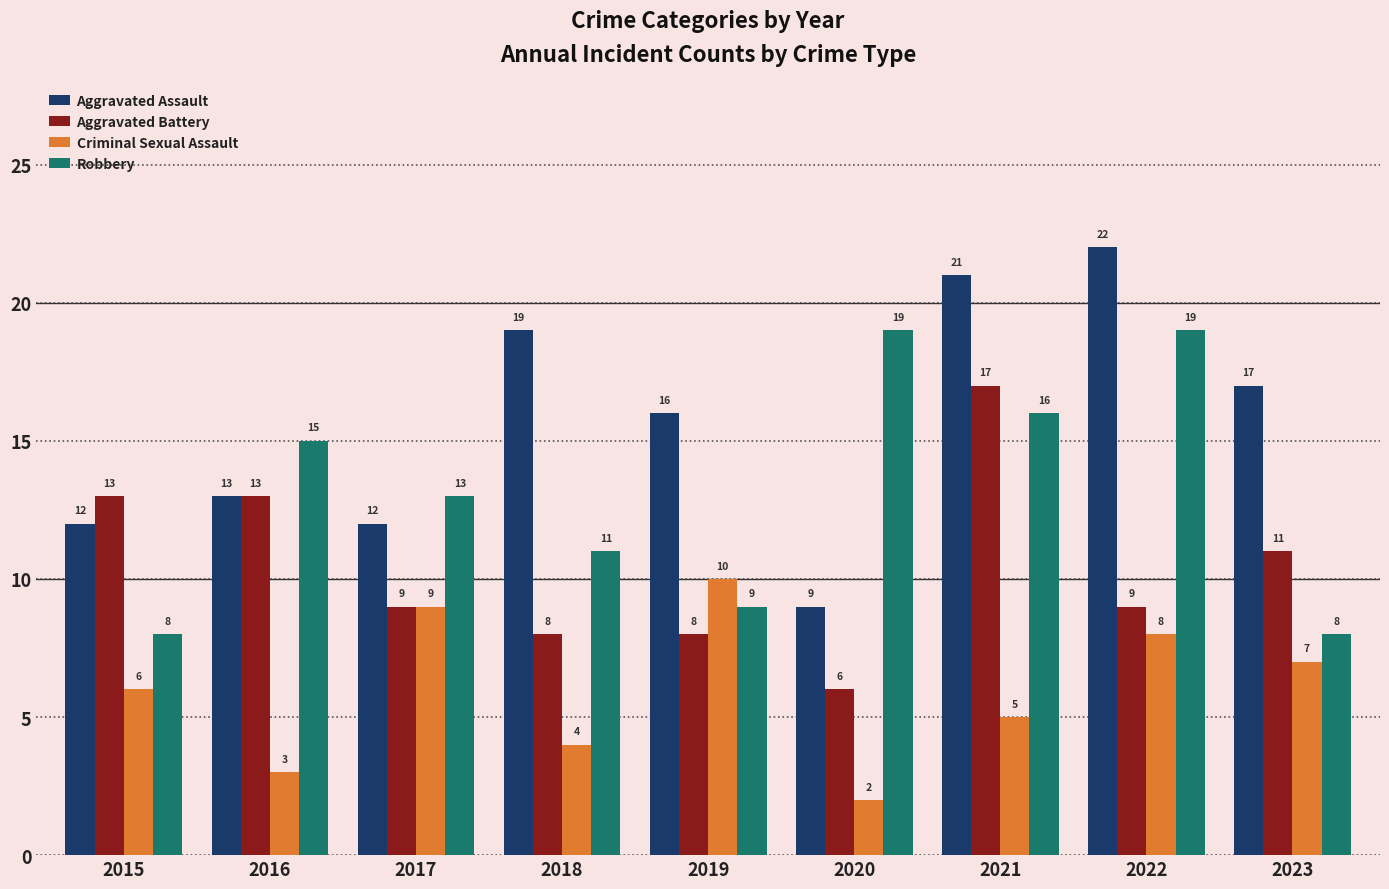

At which category is the sum across all series the highest?

2021